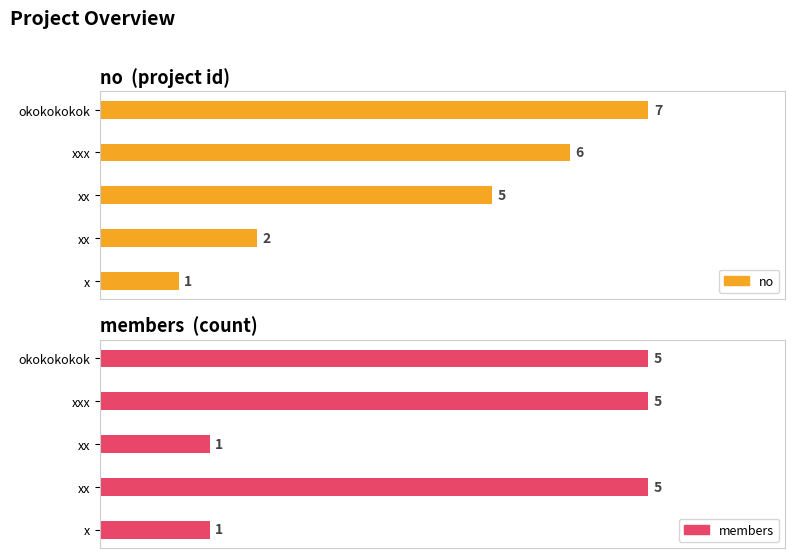

What is the highest value of the no series?

7